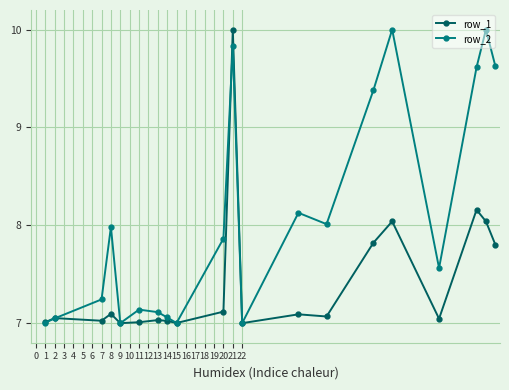

Which series has the largest total across all categories?

row_2